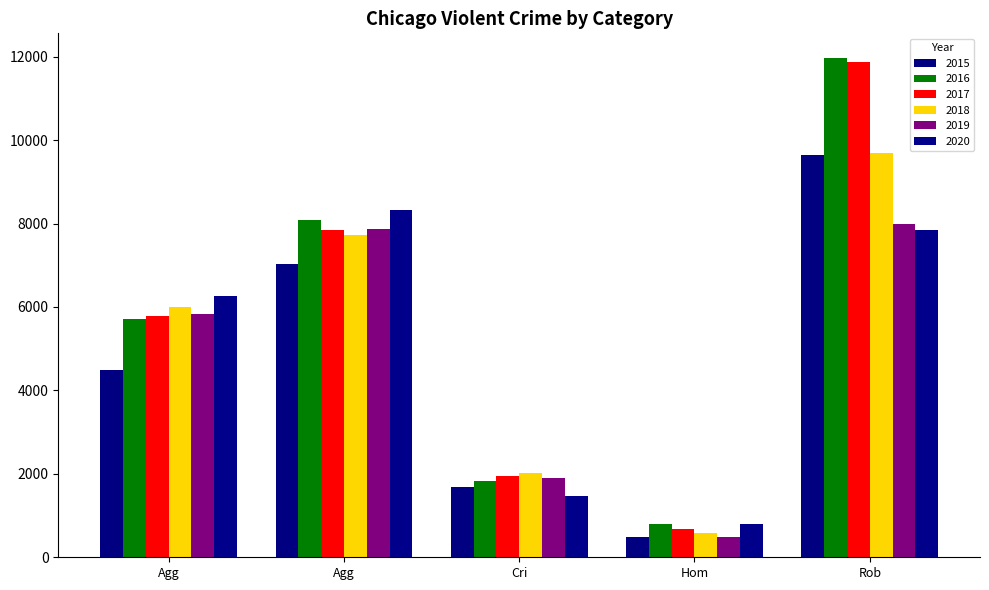

Where is 2016 nearest to the value 6373?

Agg